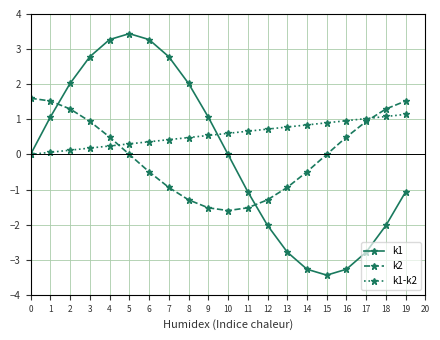

What is the maximum value shown in the chart?

3.4